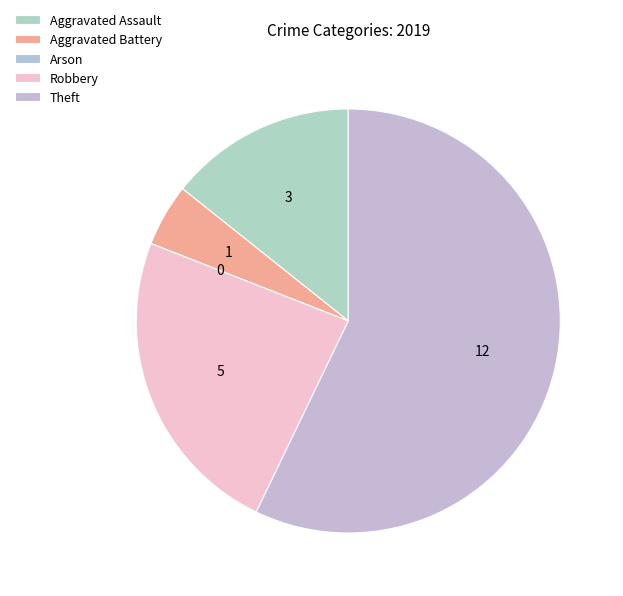

Which has a higher value, Theft or Arson?

Theft